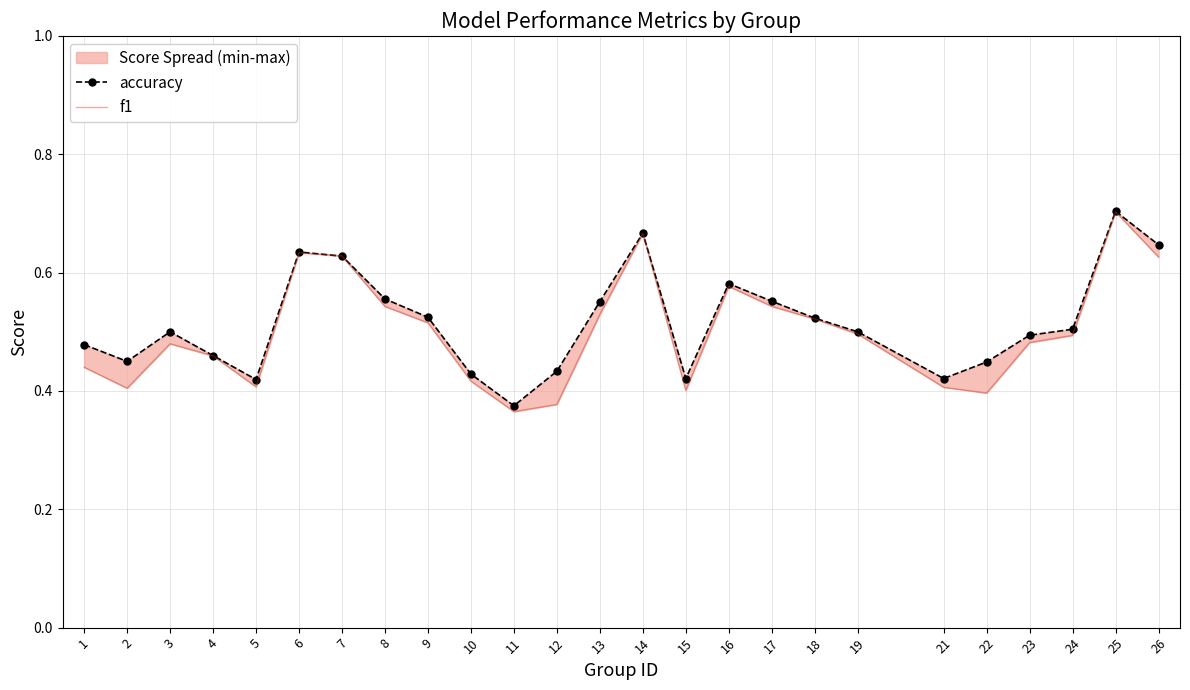

Which label corresponds to the smallest value in the chart?

11